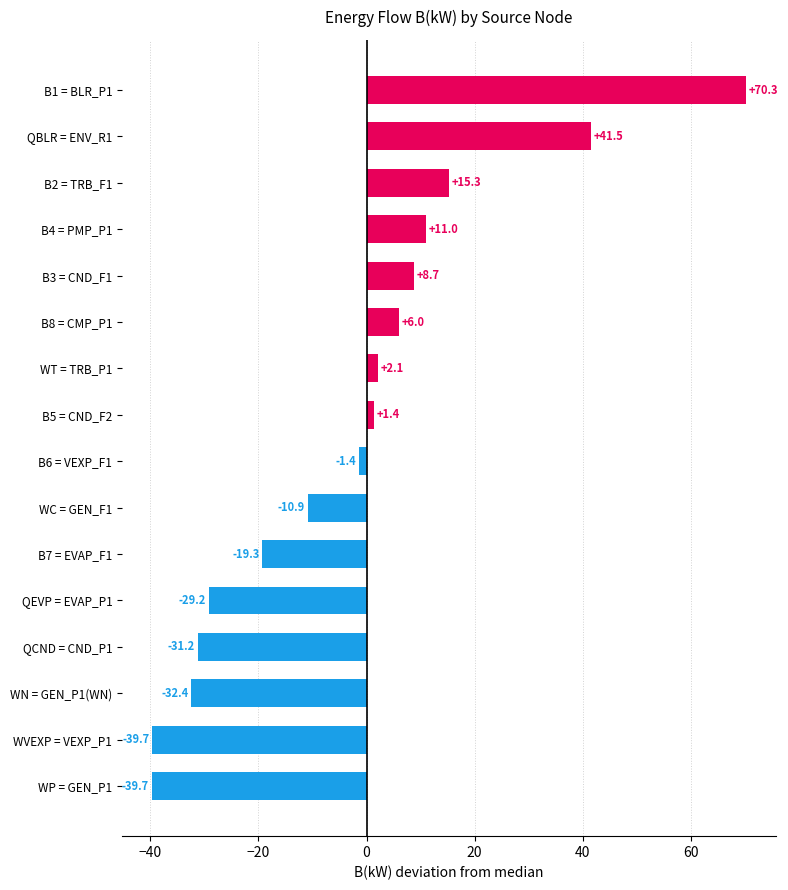

What is the minimum value shown in the chart?

-39.7